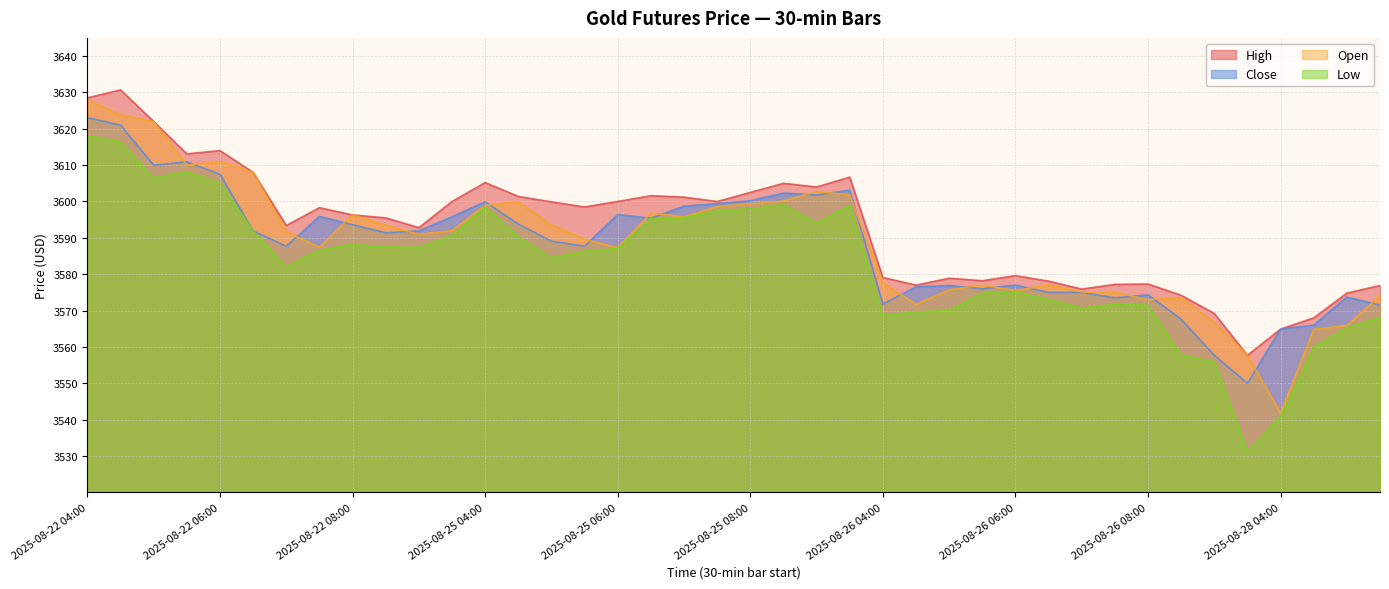

Where does the Open series first go above 3591?

2025-08-22 04:00